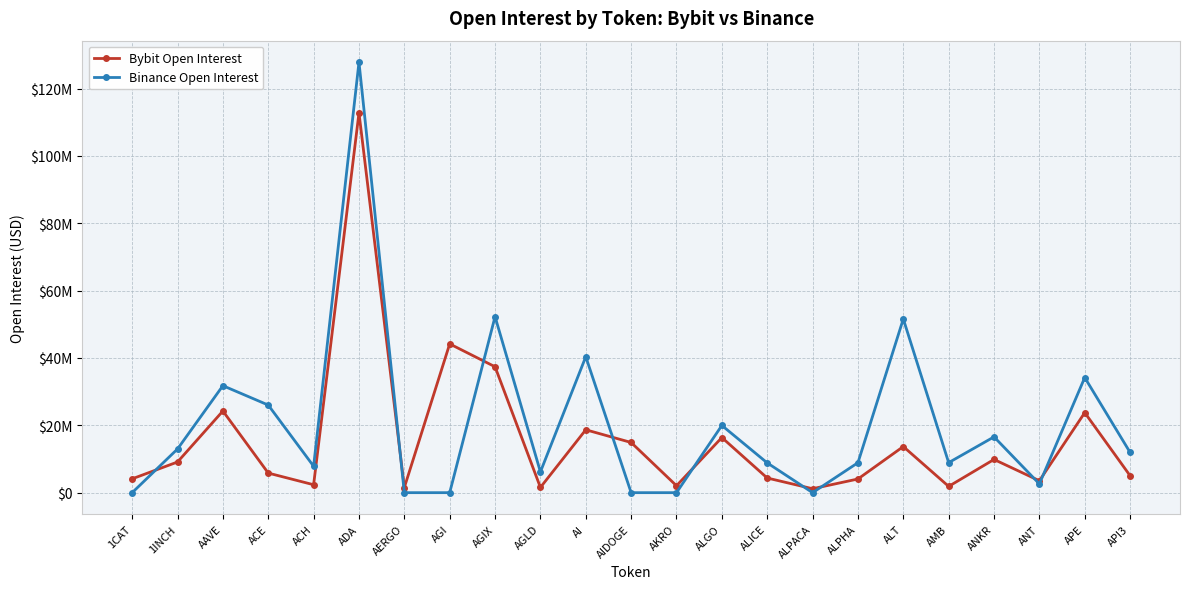

Is this an area chart (filled region under the line)?

No